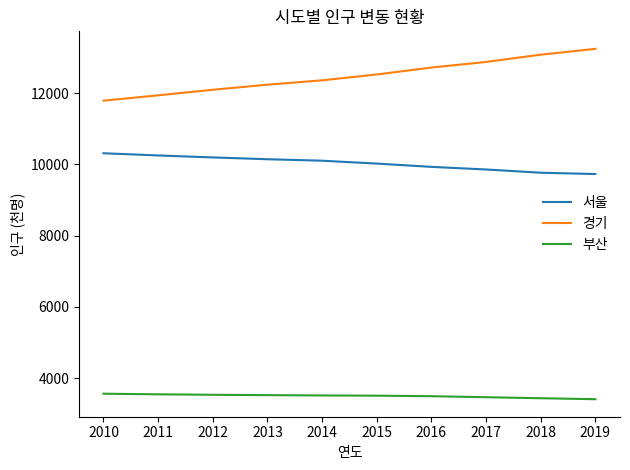

True or false: 경기 has a value of 17271 at 2017.

False